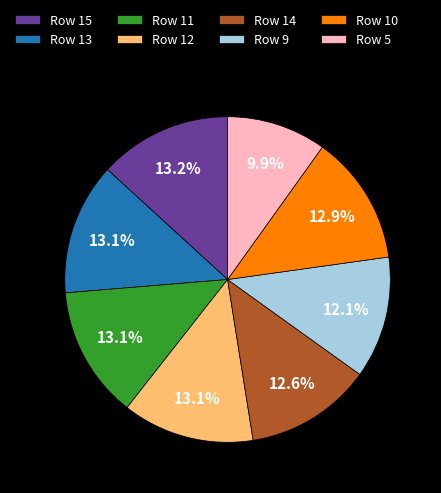

To the nearest percent, what is the average slice percentage?

12%